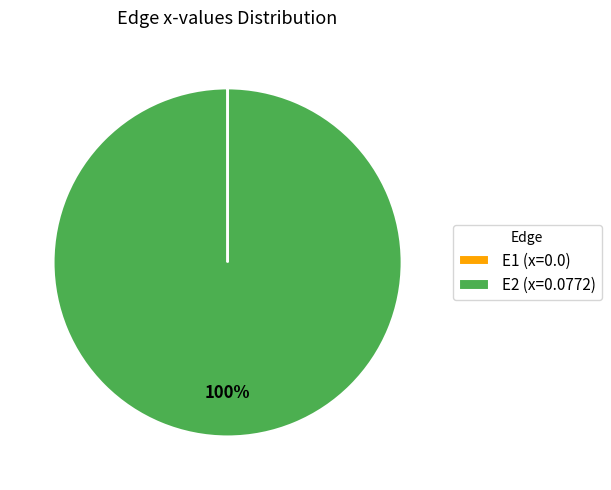

To the nearest percent, what is the average slice percentage?

50%